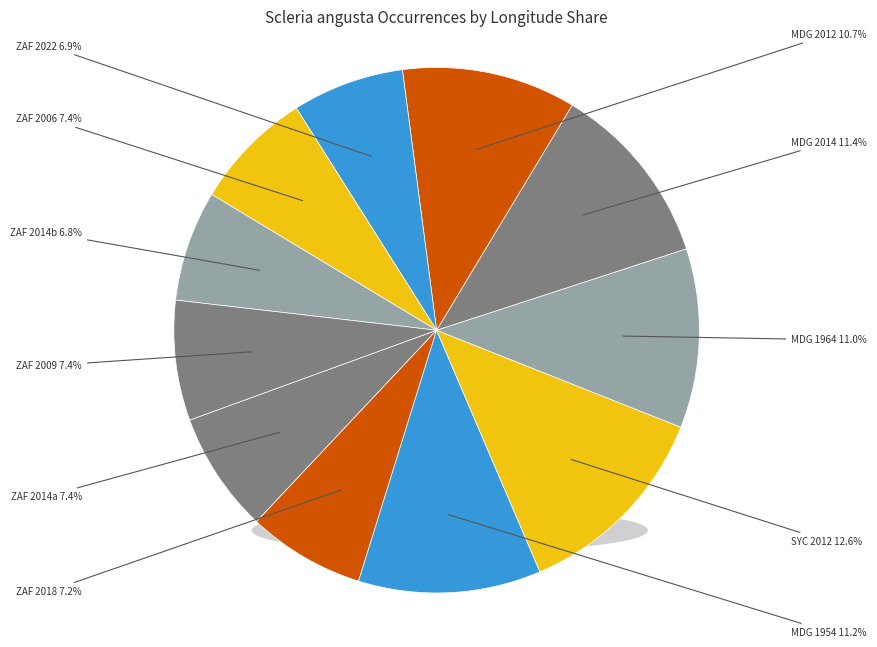

Count the number of slices in the pie.

11